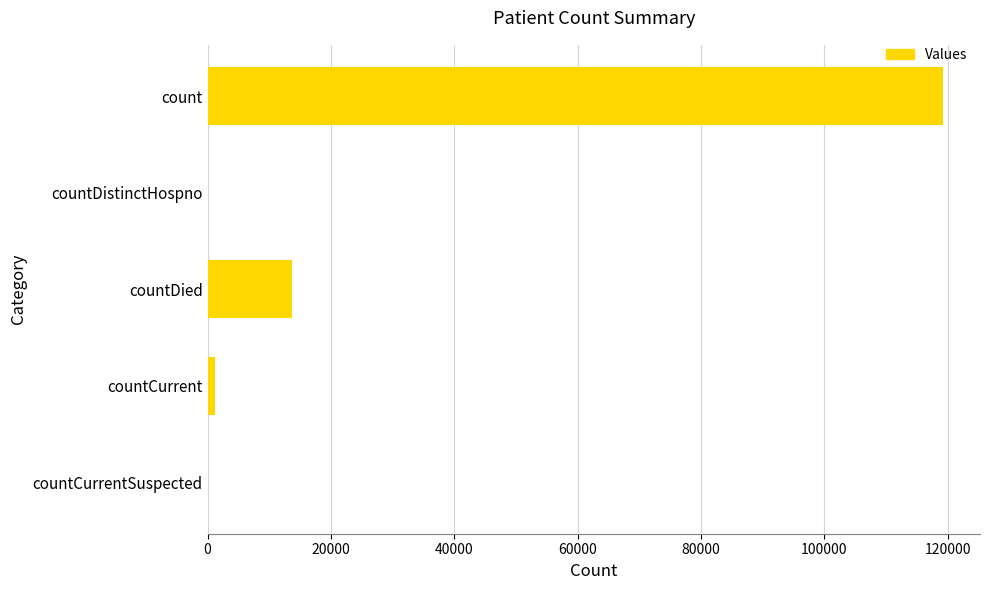

What is the average value?

26833